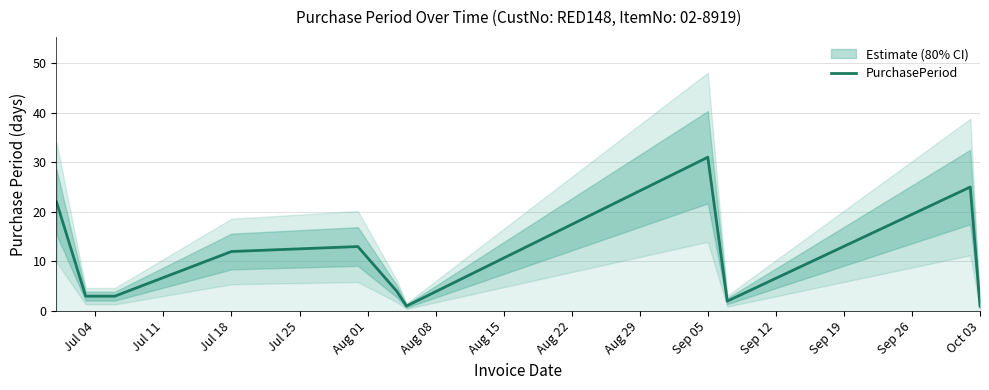

True or false: PurchasePeriod has a value of 3 at Jul 18.

False